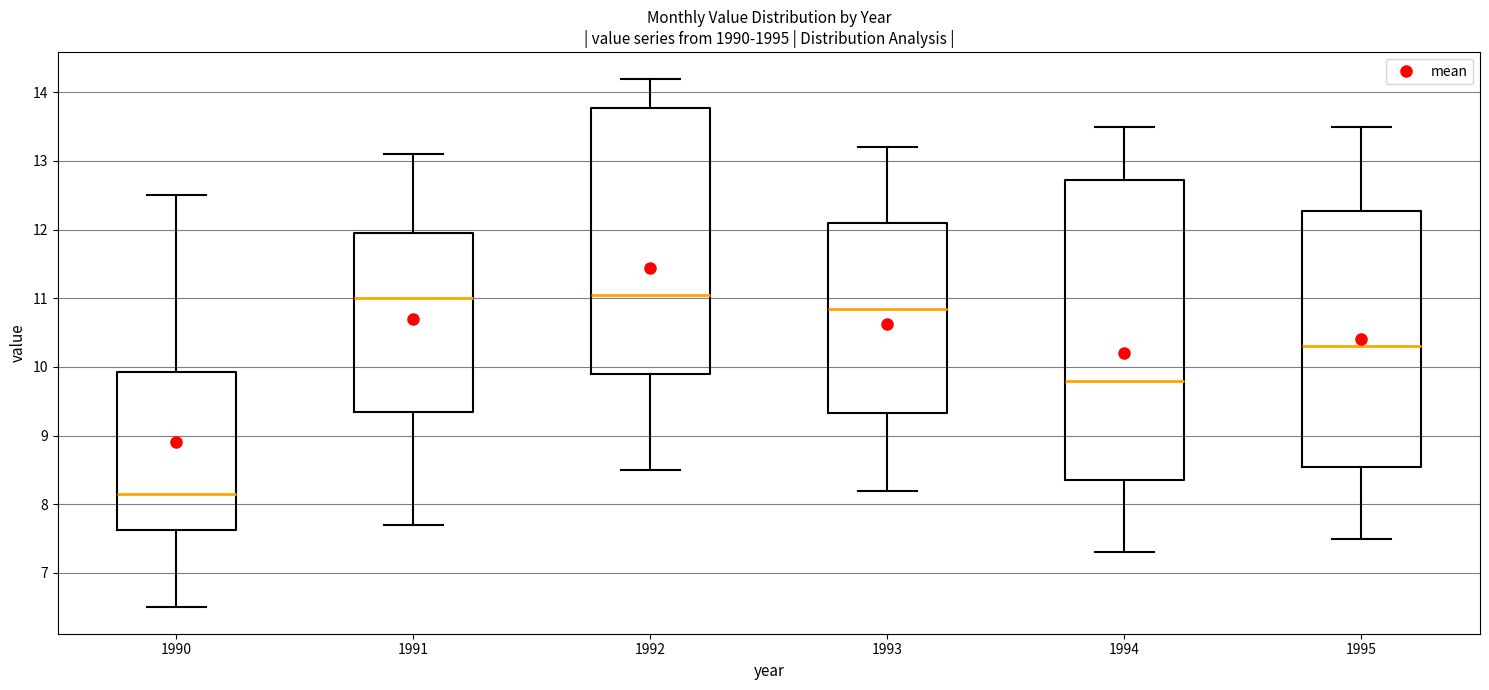

Reading left to right, transcribe this box plot: for each box, give where its median line is, the range the box spans, and where its two whiskers end, as read against the y-axis. The values are not printed on the chart, so give them approximately, as read against the axis.

1990: median 8.2, box 7.6 to 9.9, whiskers 6.5 to 12.5
1991: median 11.0, box 9.4 to 12.0, whiskers 7.7 to 13.1
1992: median 11.1, box 9.9 to 13.8, whiskers 8.5 to 14.2
1993: median 10.9, box 9.3 to 12.1, whiskers 8.2 to 13.2
1994: median 9.8, box 8.4 to 12.7, whiskers 7.3 to 13.5
1995: median 10.3, box 8.6 to 12.3, whiskers 7.5 to 13.5